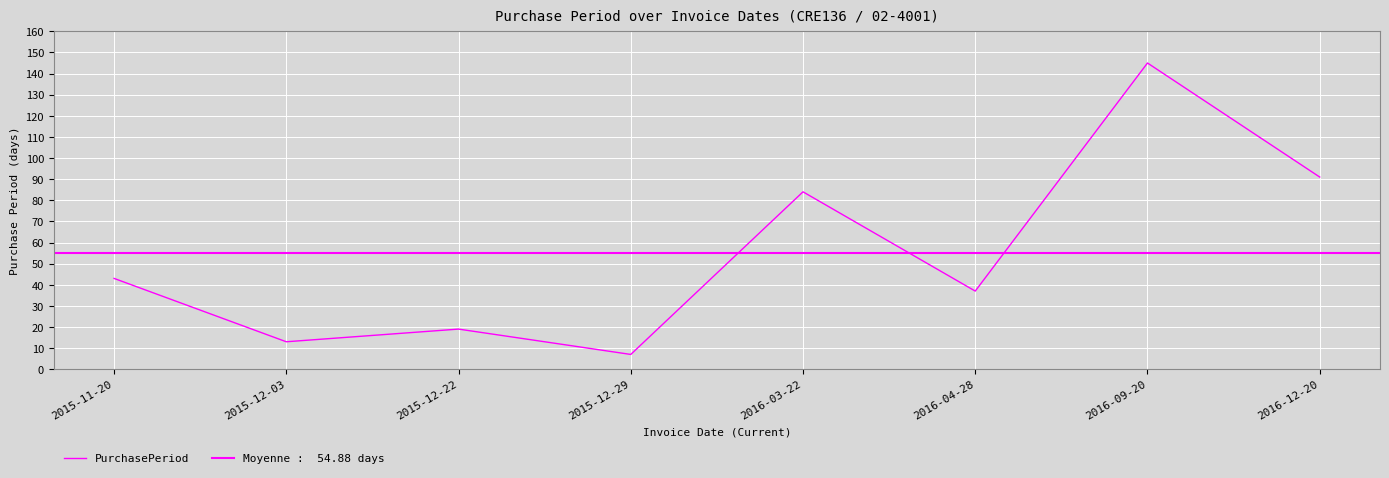

Is it true that the value at 2015-12-22 is 19?

True